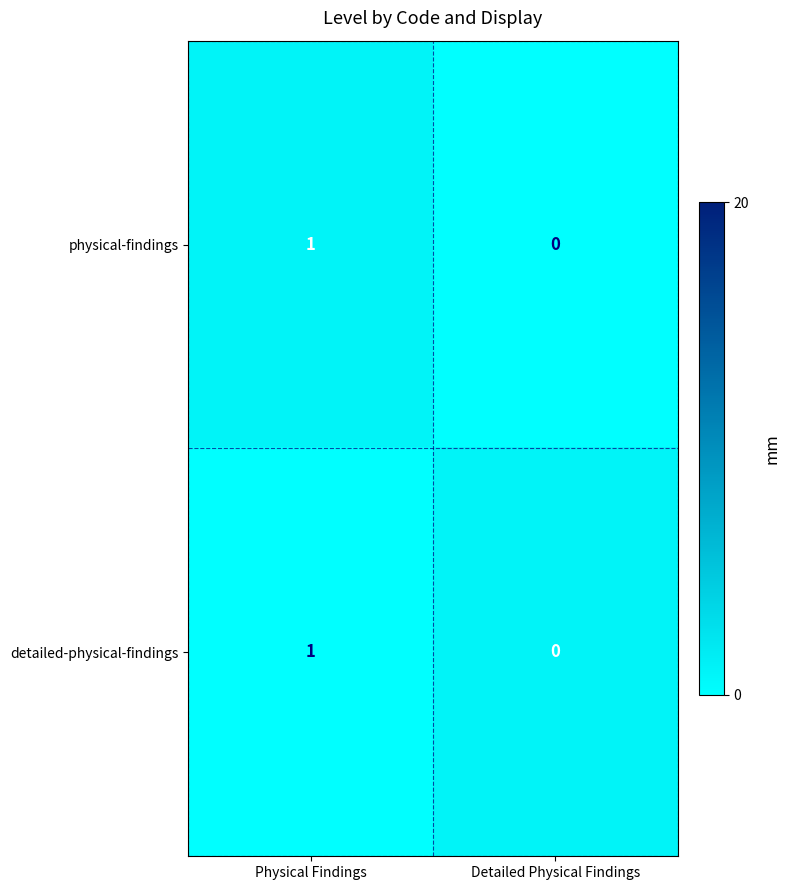

Which category has the lowest value across all series?

Detailed Physical Findings